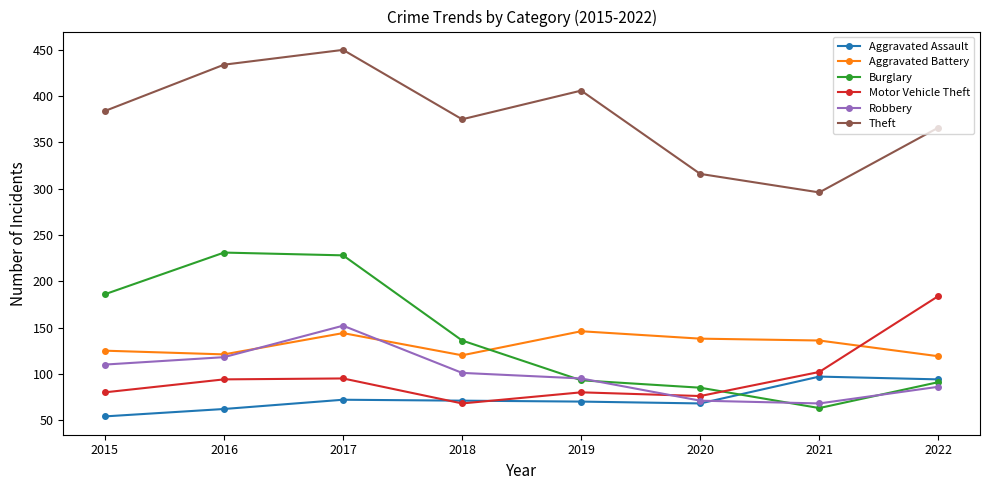

Is it true that Aggravated Battery equals 146 at 2019?

True